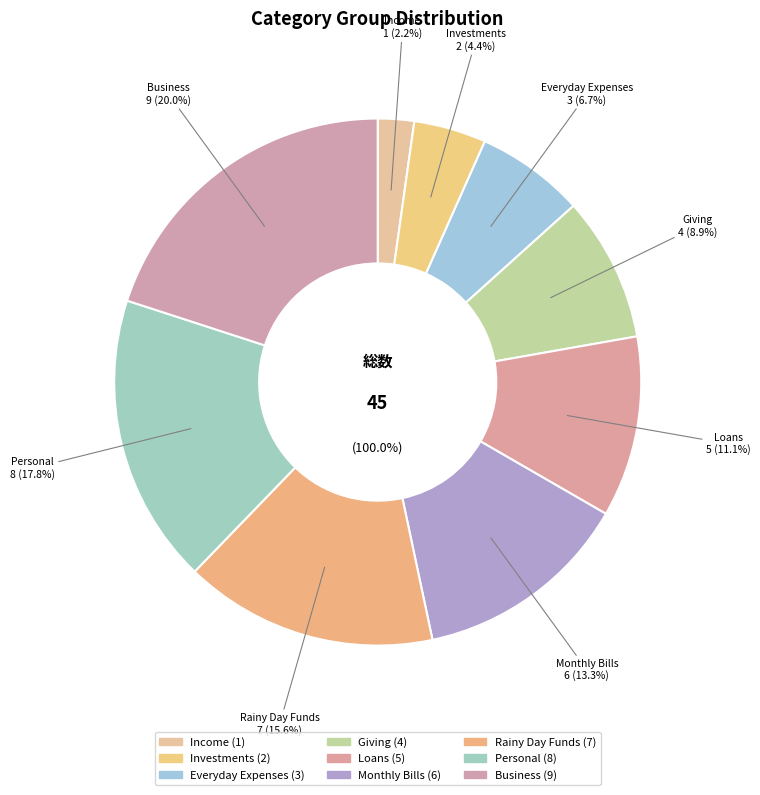

What is the largest slice in the pie chart?

Business